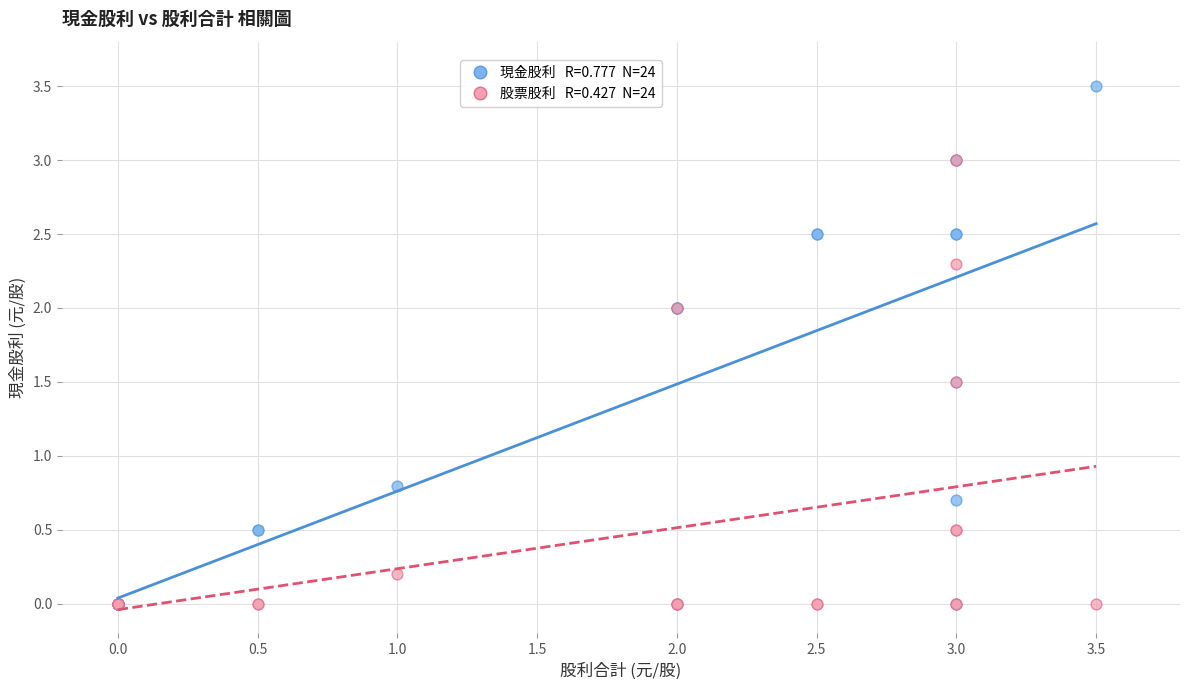

Across all series, what Y value is closest to 1?

0.8